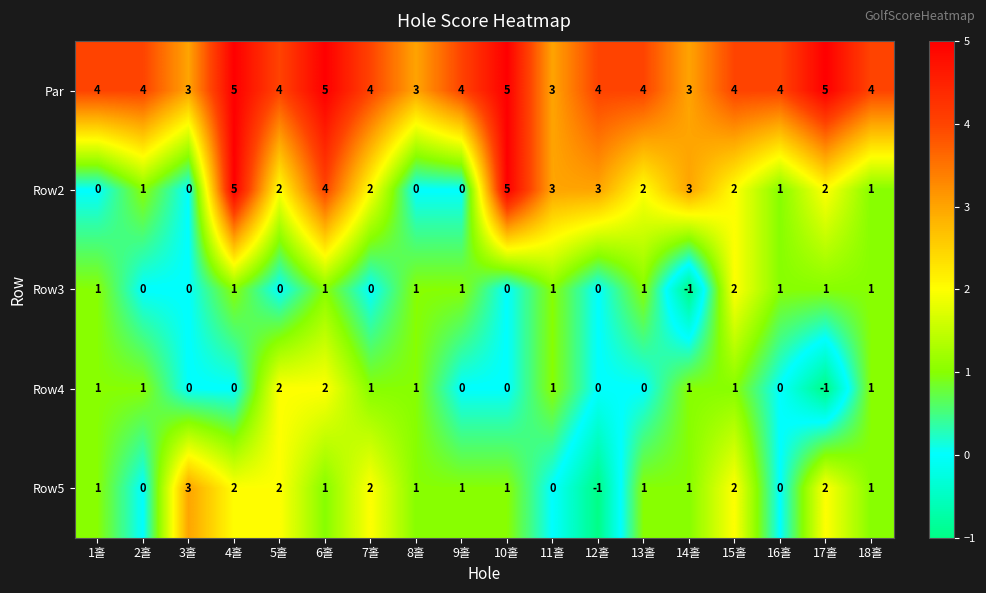

How many Row4 values are between 0 and 1?

15